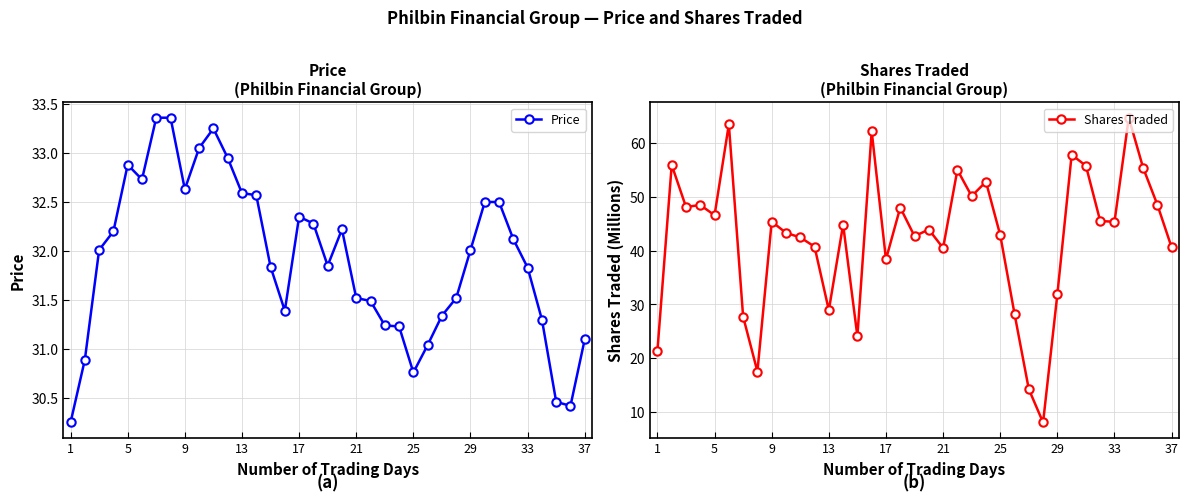

List the series in order of their overall mean, lowest first.

Price, Shares Traded